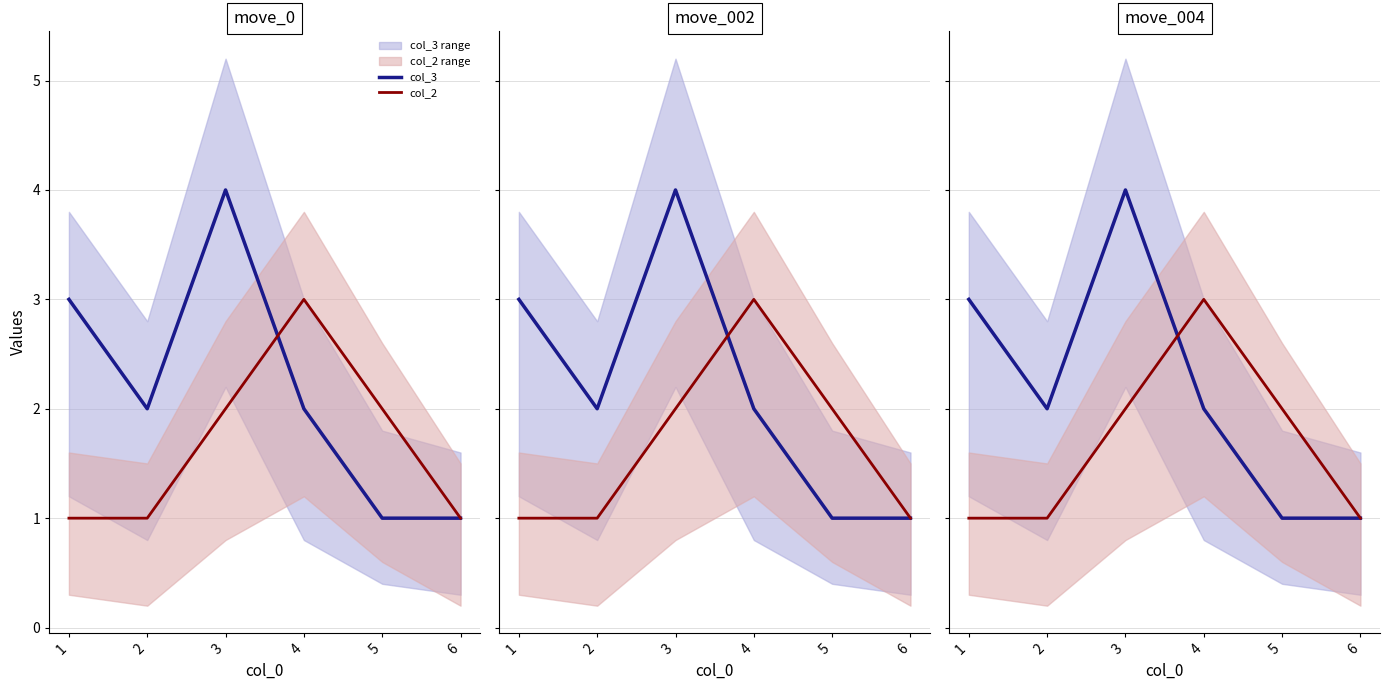

What is the total value across all series at 4?

5